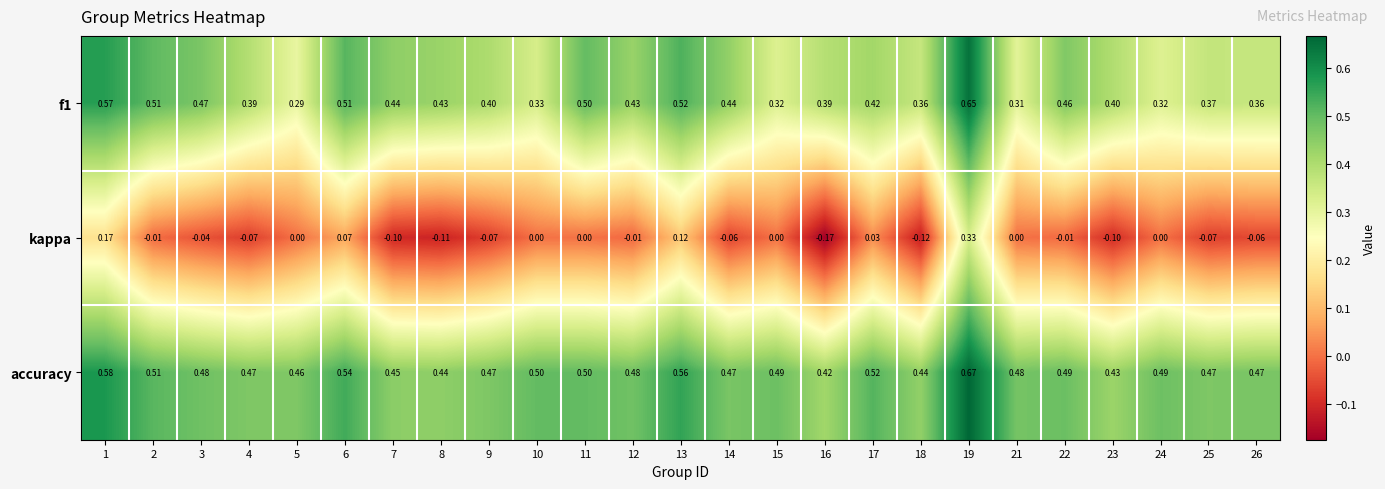

Rank the series at 9 from highest to lowest value.

accuracy, f1, kappa